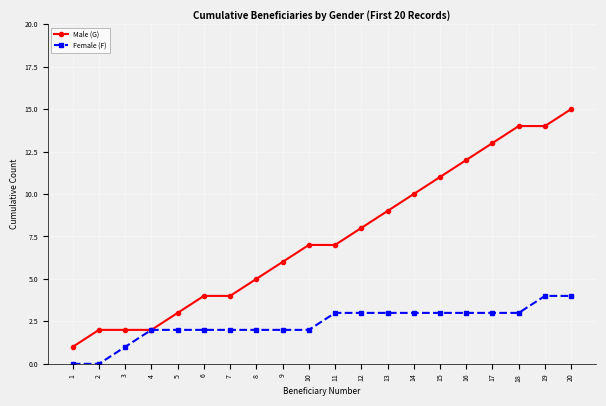

What is the greatest value displayed?

15